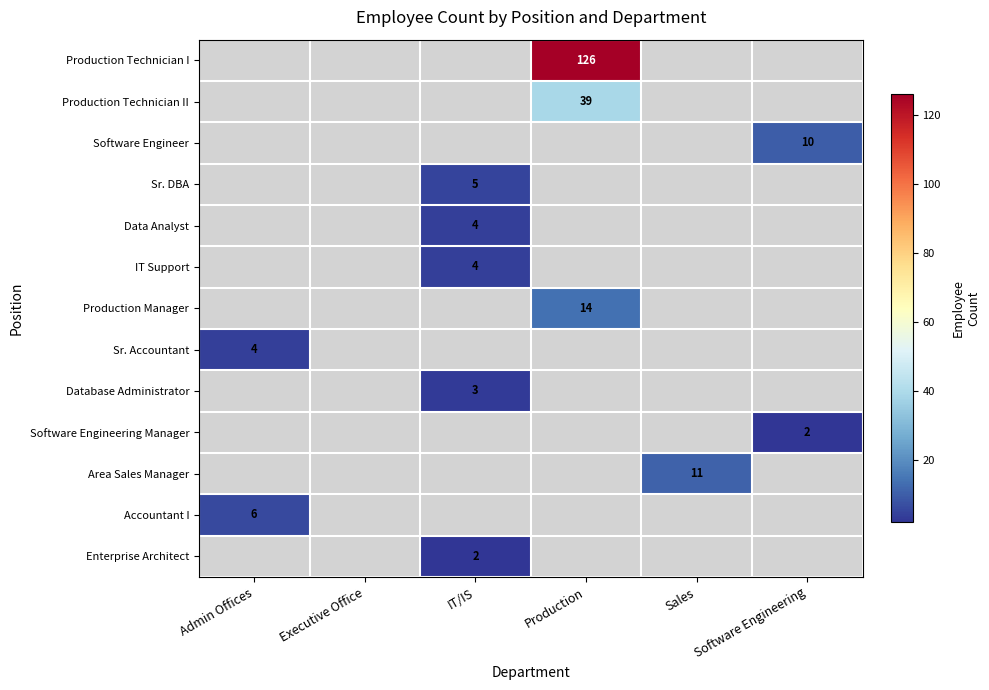

Which label corresponds to the smallest value in the chart?

Software Engineering